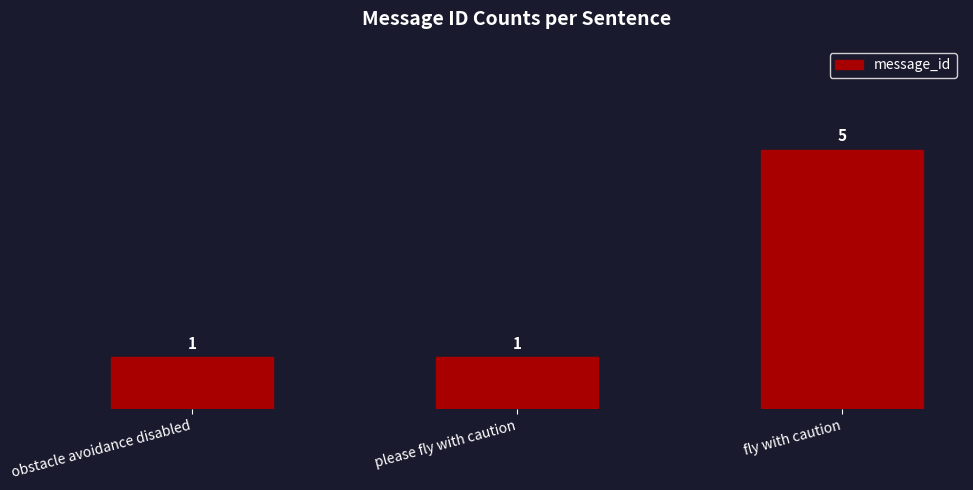

What is the value of the 1st bar from the left?

1